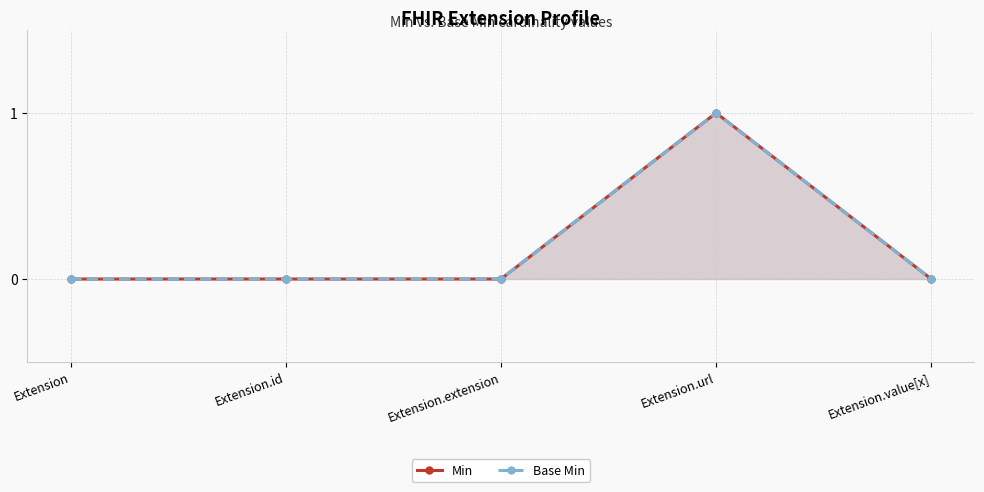

What is the difference between the maximum and minimum values in the Base Min series?

1